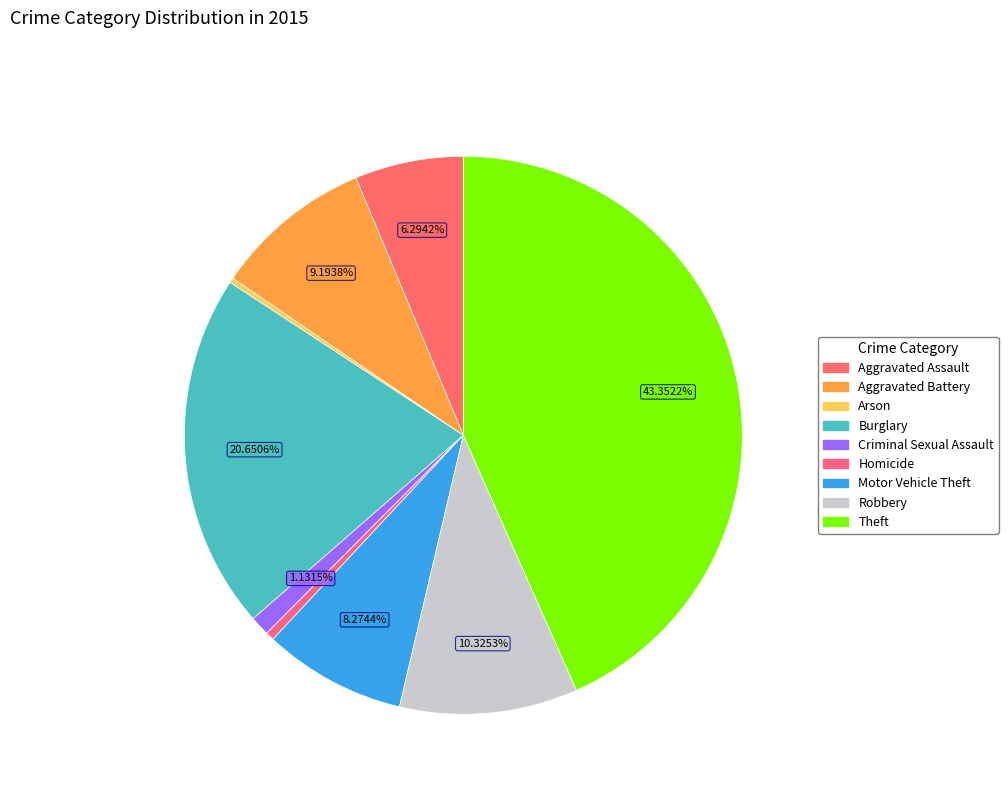

Is there any slice that represents more than half of the pie?

No